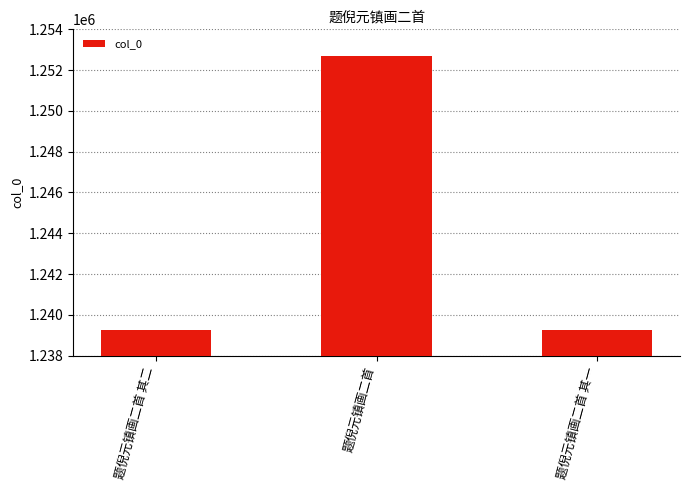

What is the label of the 2nd bar from the right?

题倪元镇画二首